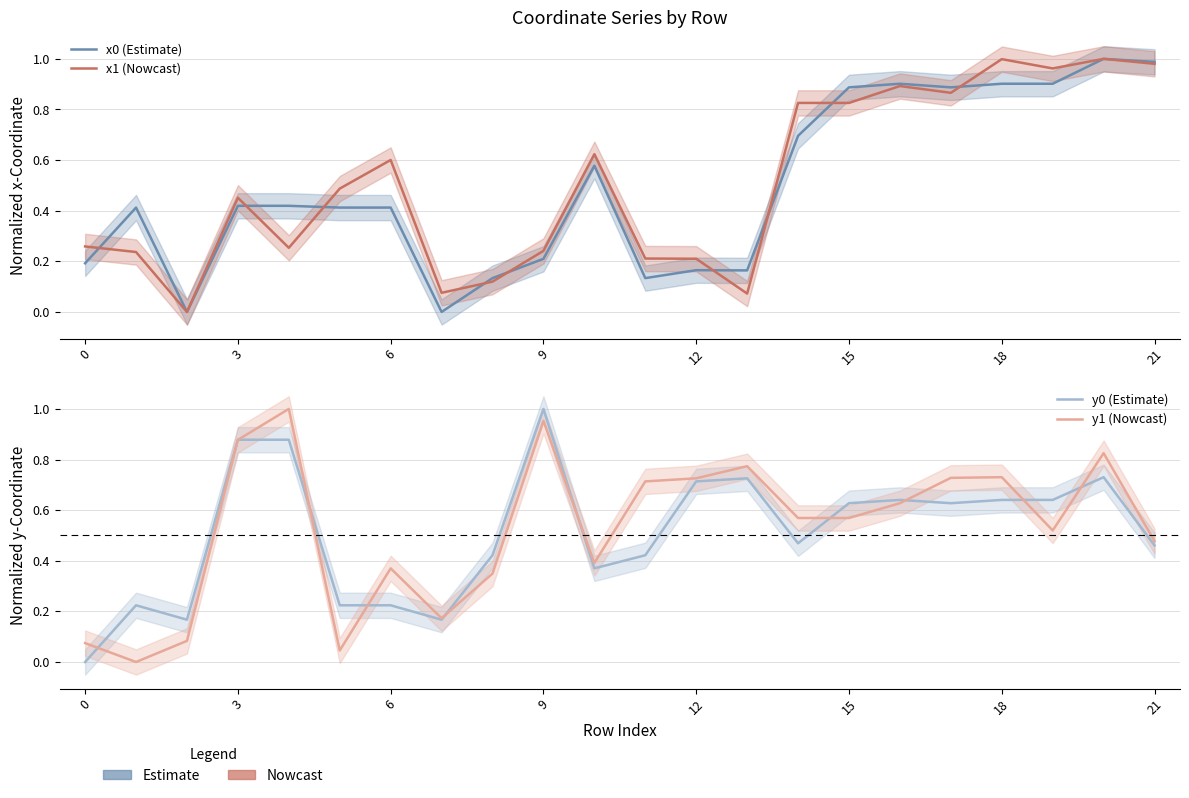

How many interior local peaks does the y0 (Estimate) series have?

5